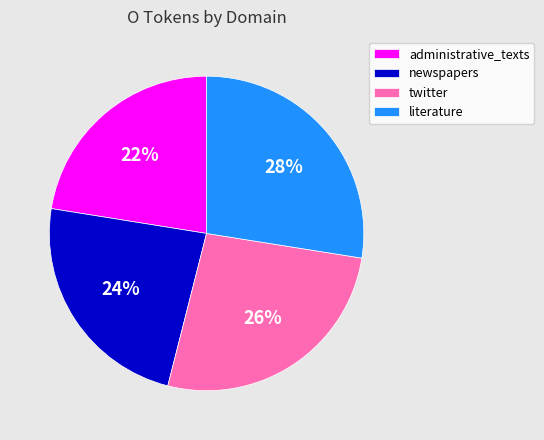

How many slices are in this pie chart?

4